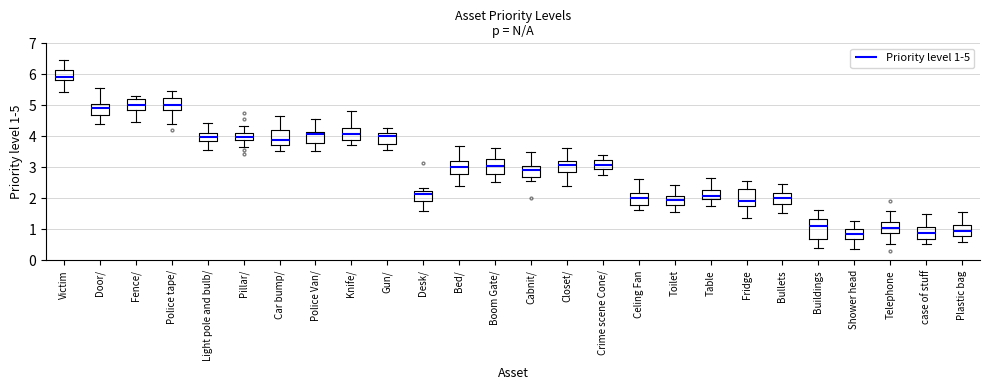

Where is the lower edge of the box for Pillar/ on the y-axis? The values are not printed on the chart, so give them approximately, as read against the axis.

3.9